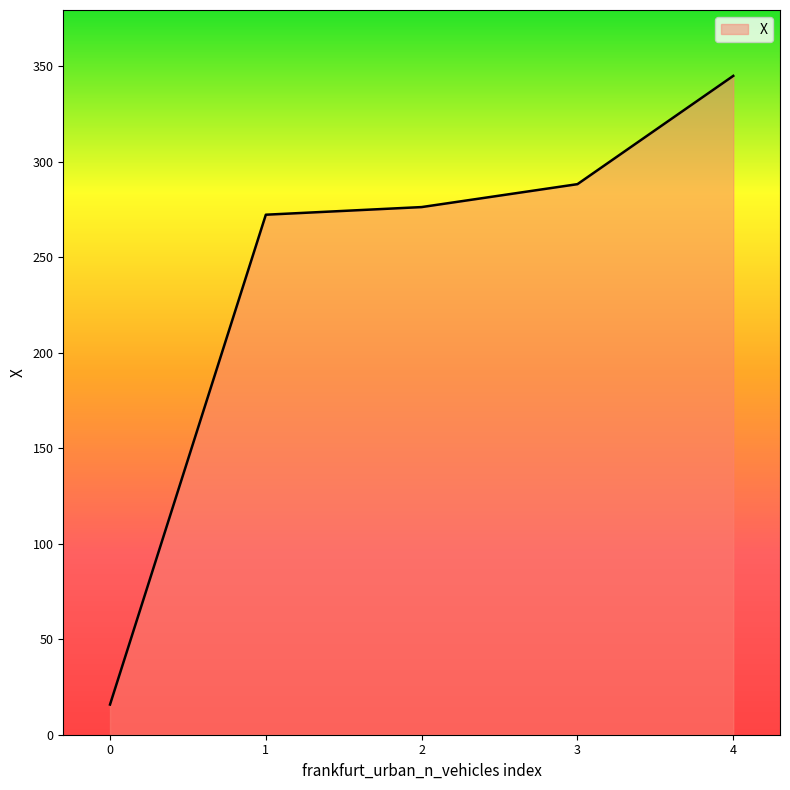

Rank the categories by value from lowest to highest.

0, 1, 2, 3, 4